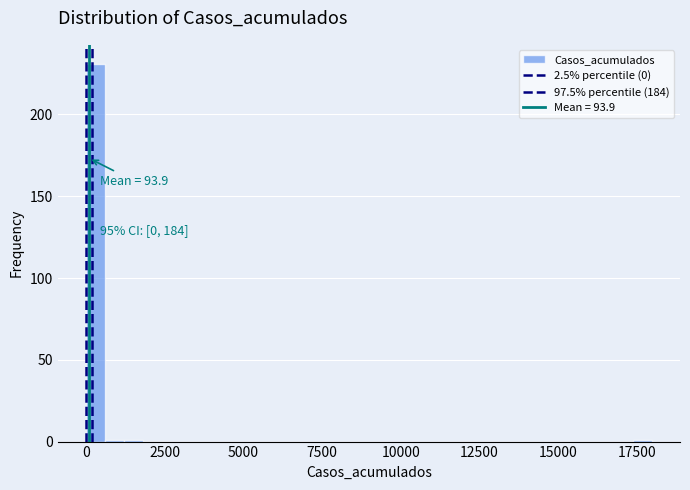

Read against the x-axis, roughly where is the centre of the tallest bar?

500